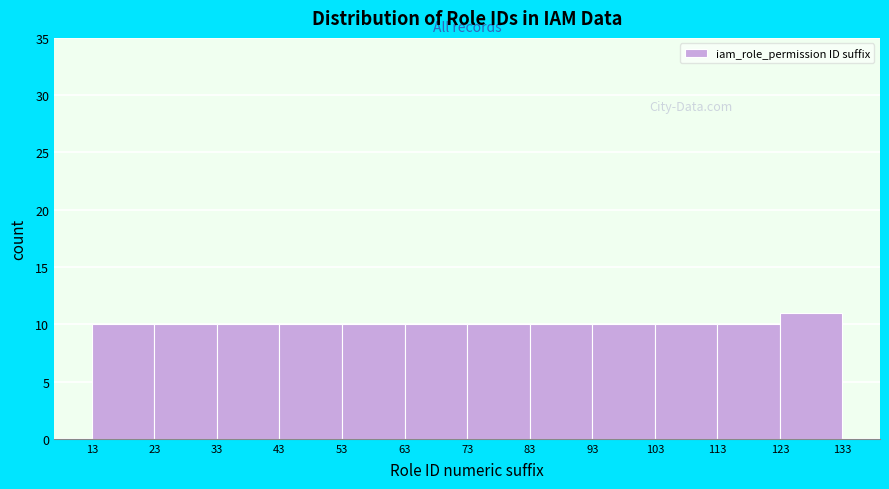

Reading left to right, transcribe this chart: for each bar, give the range it covers on the x-axis and its height. The values are not printed on the chart, so give them approximately, as read against the axis.

13 to 23: 10
23 to 33: 10
33 to 43: 10
43 to 53: 10
53 to 63: 10
63 to 73: 10
73 to 83: 10
83 to 93: 10
93 to 103: 10
103 to 113: 10
113 to 123: 10
123 to 133: 11